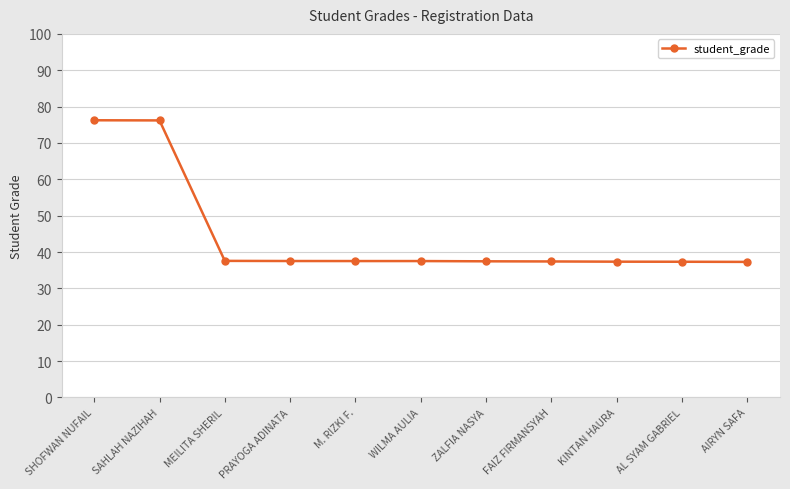

What is the label of the 1st point from the left?

SHOFWAN NUFAIL